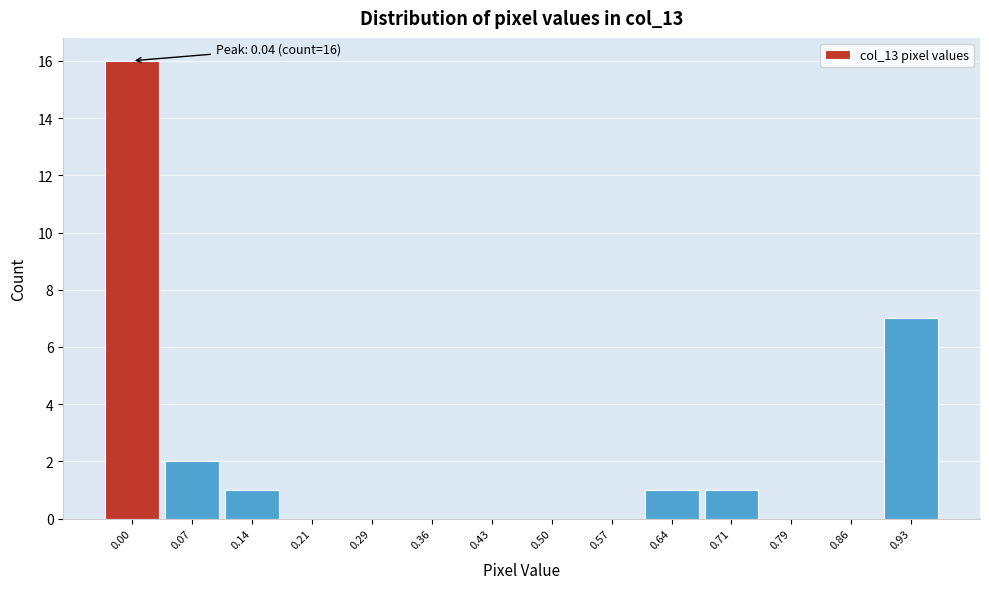

Reading left to right, transcribe all the data shown in this chart.

0.00=16	0.07=2	0.14=1	0.21=0	0.29=0	0.36=0	0.43=0	0.50=0	0.57=0	0.64=1	0.71=1	0.79=0	0.86=0	0.93=7